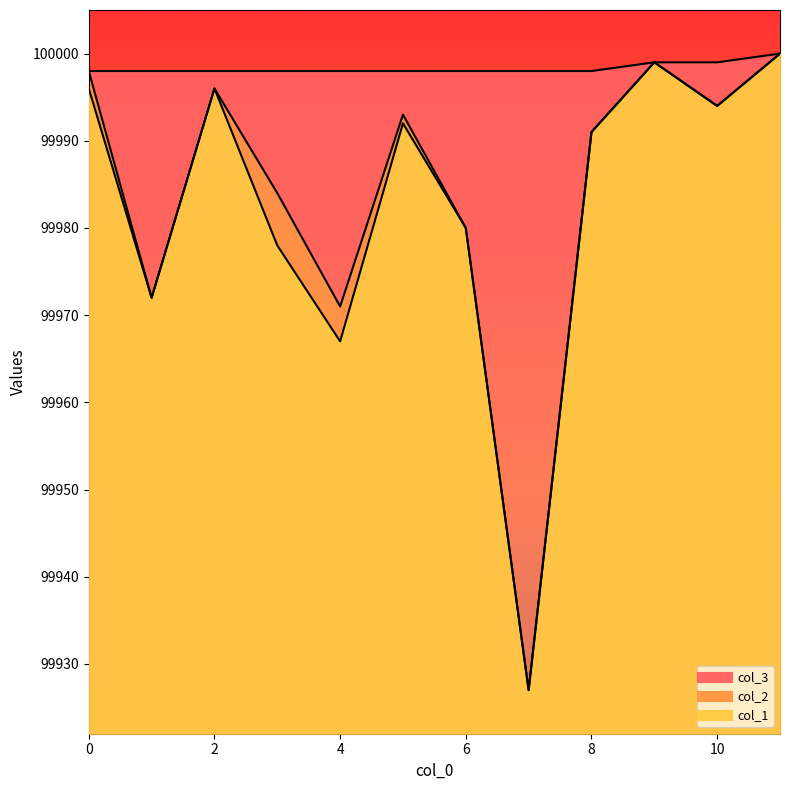

What is the minimum value for col_1?

99927